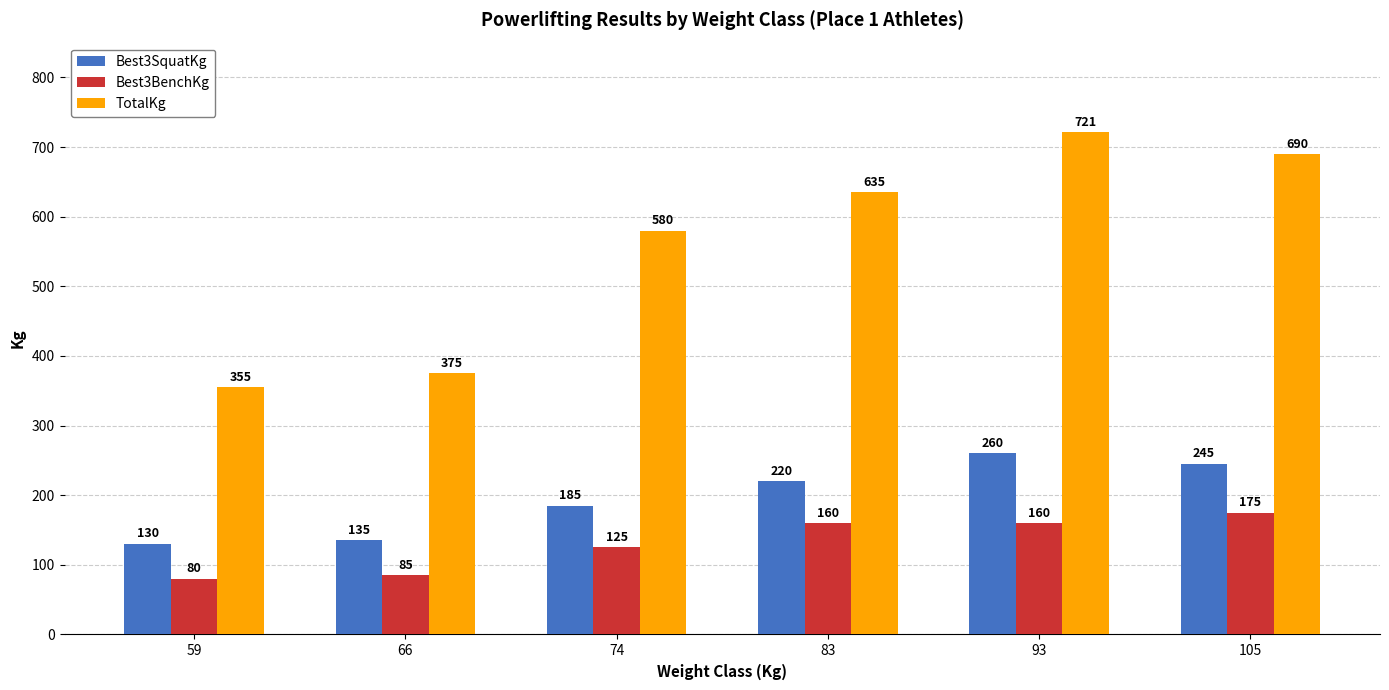

How many bars are there in total?

18